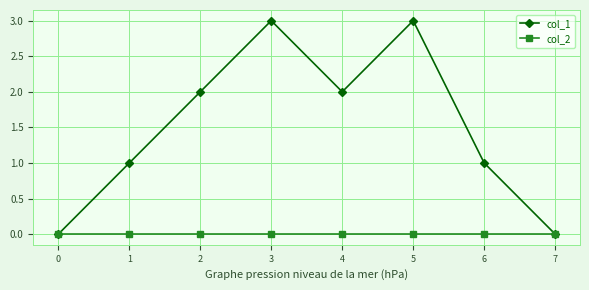

How many distinct data groups are displayed?

2